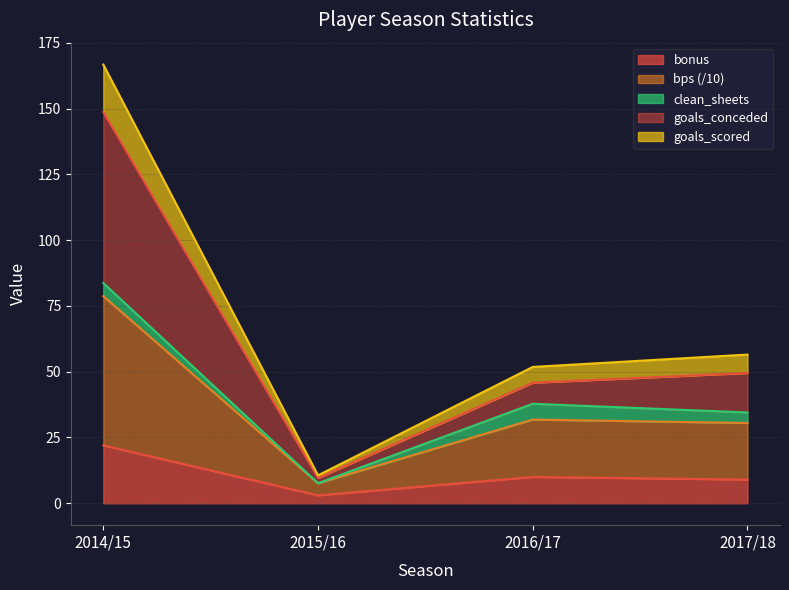

True or false: bonus has a value of 9.7 at 2014/15.

False